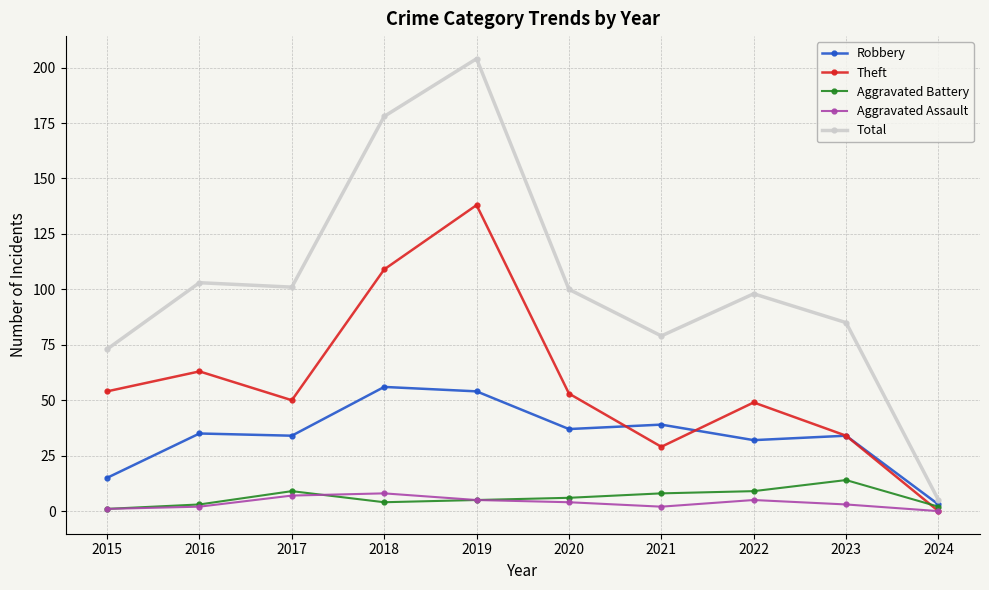

What is the spread (max minus min) of values at 2017?

94